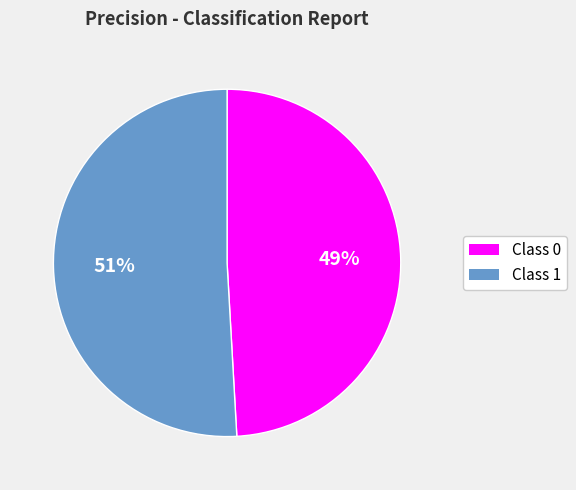

Does any single category account for the majority?

Yes